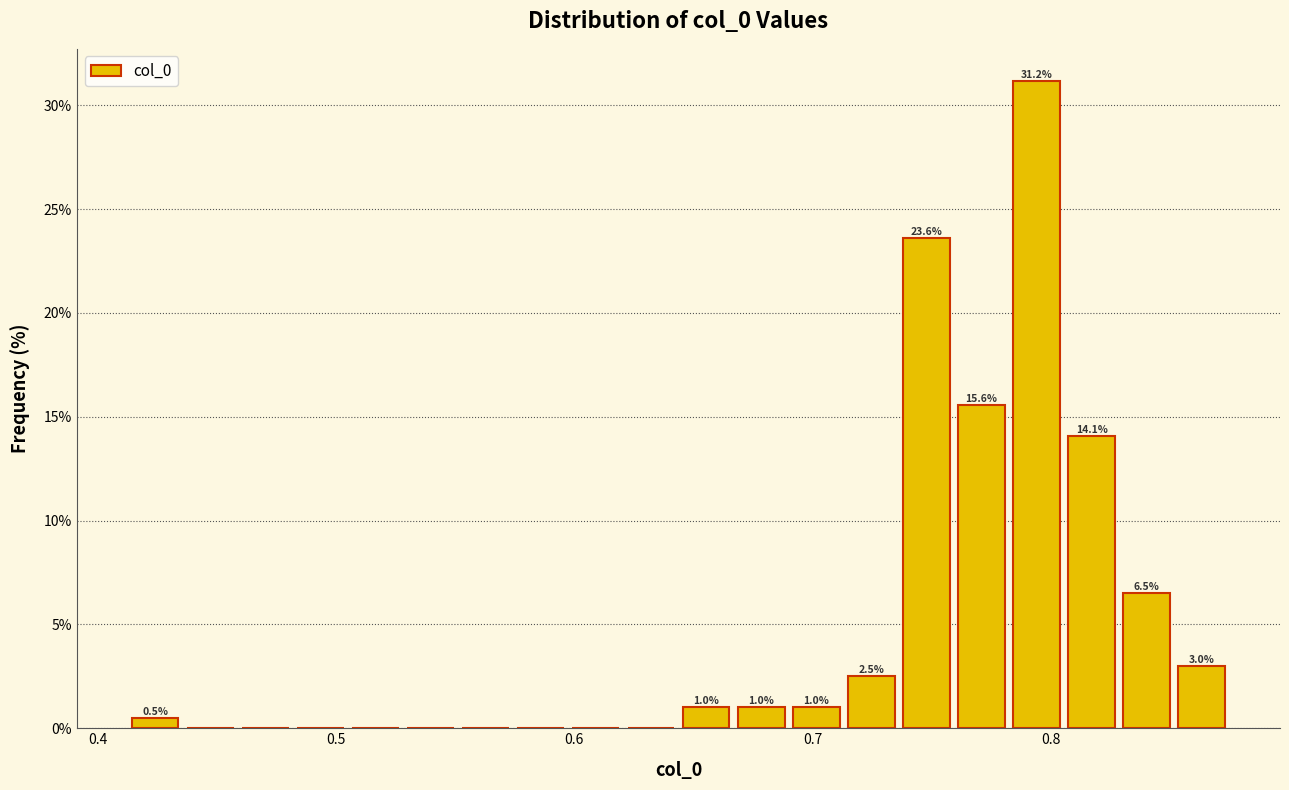

Read against the x-axis, roughly where is the centre of the tallest bar?

0.79